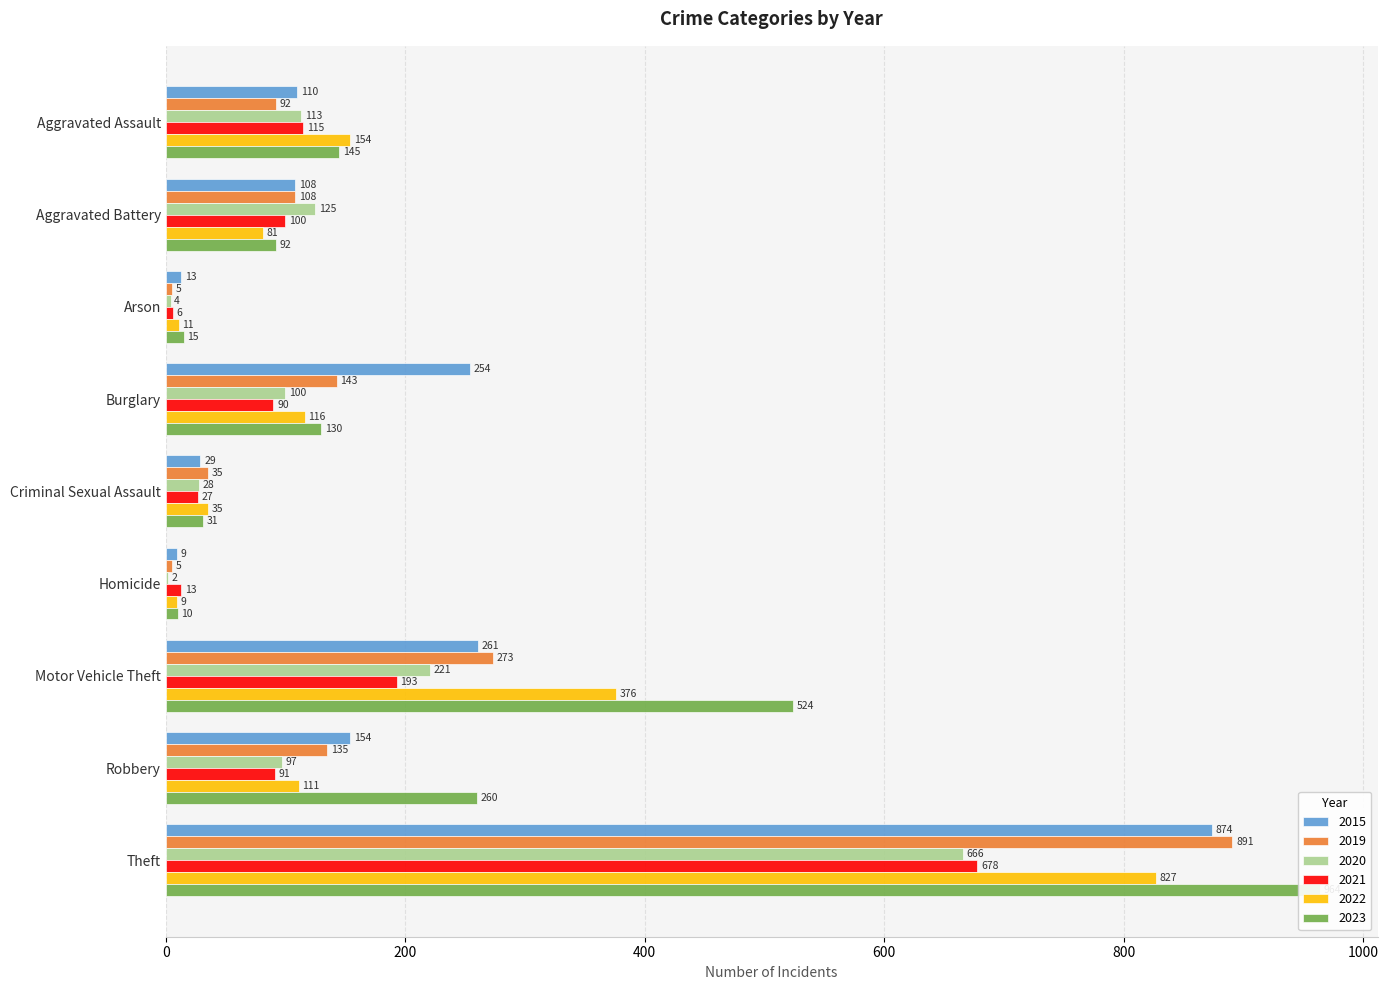

What is the difference between the highest and lowest values at Motor Vehicle Theft?

331